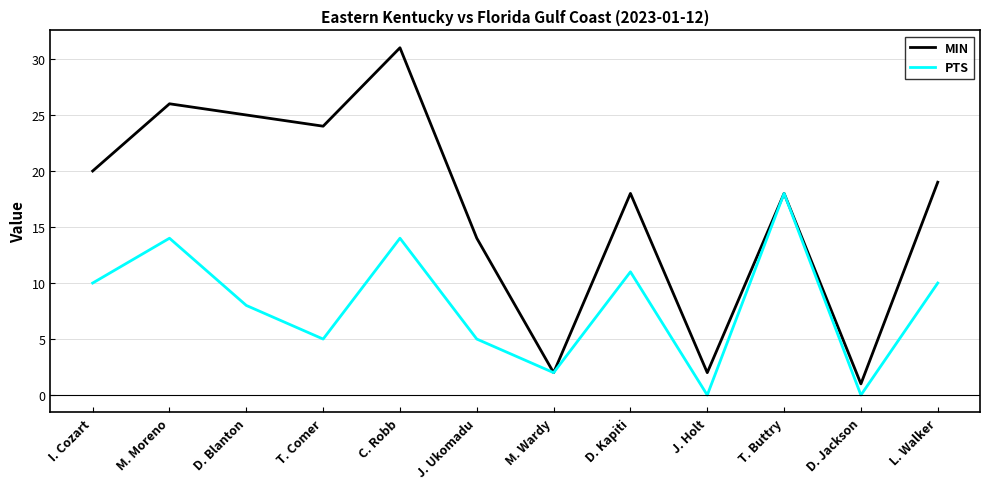

List the series in order of their overall mean, lowest first.

PTS, MIN